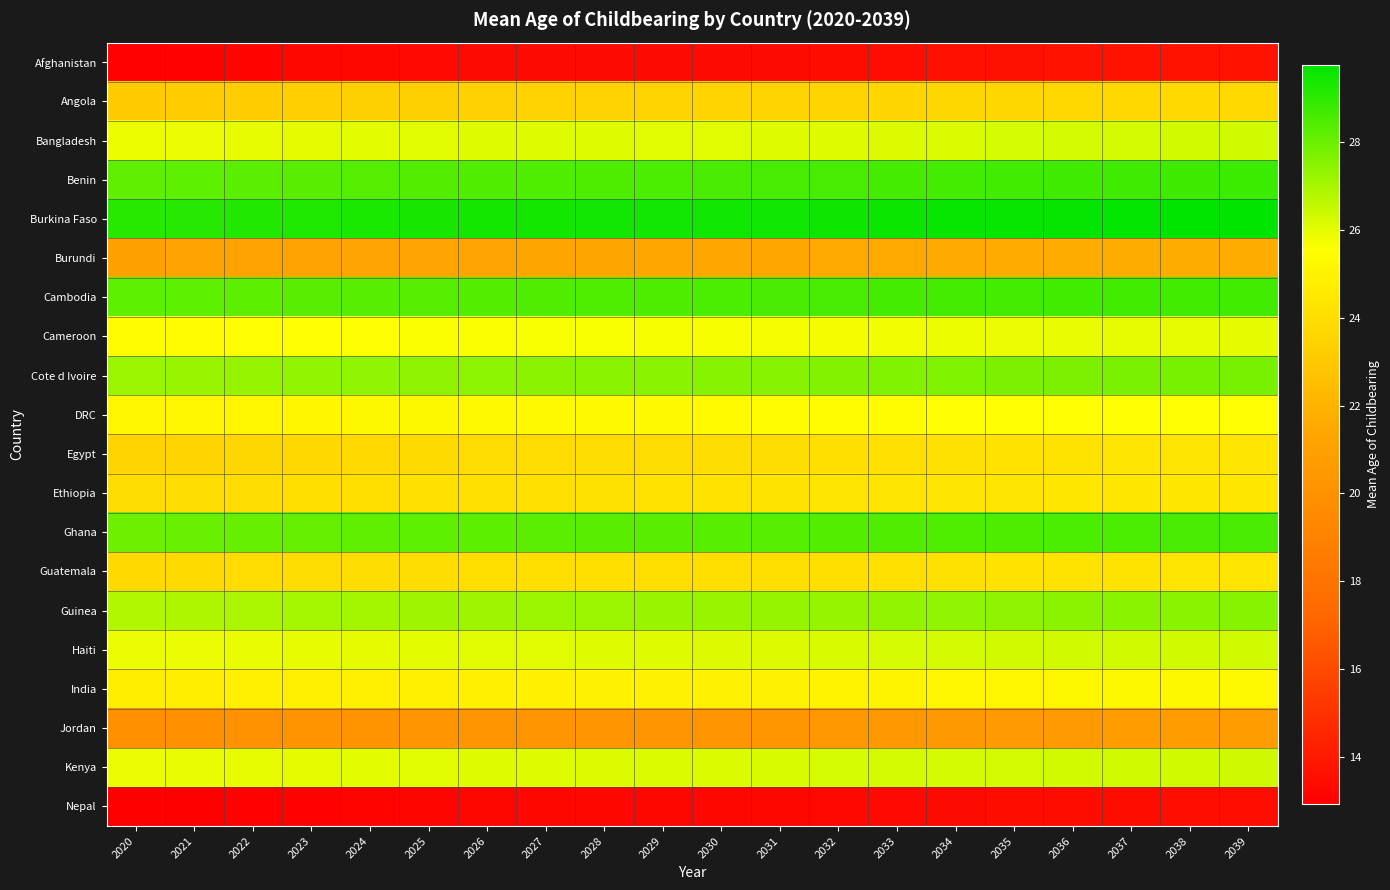

At how many categories does at least one series exceed 24?

20